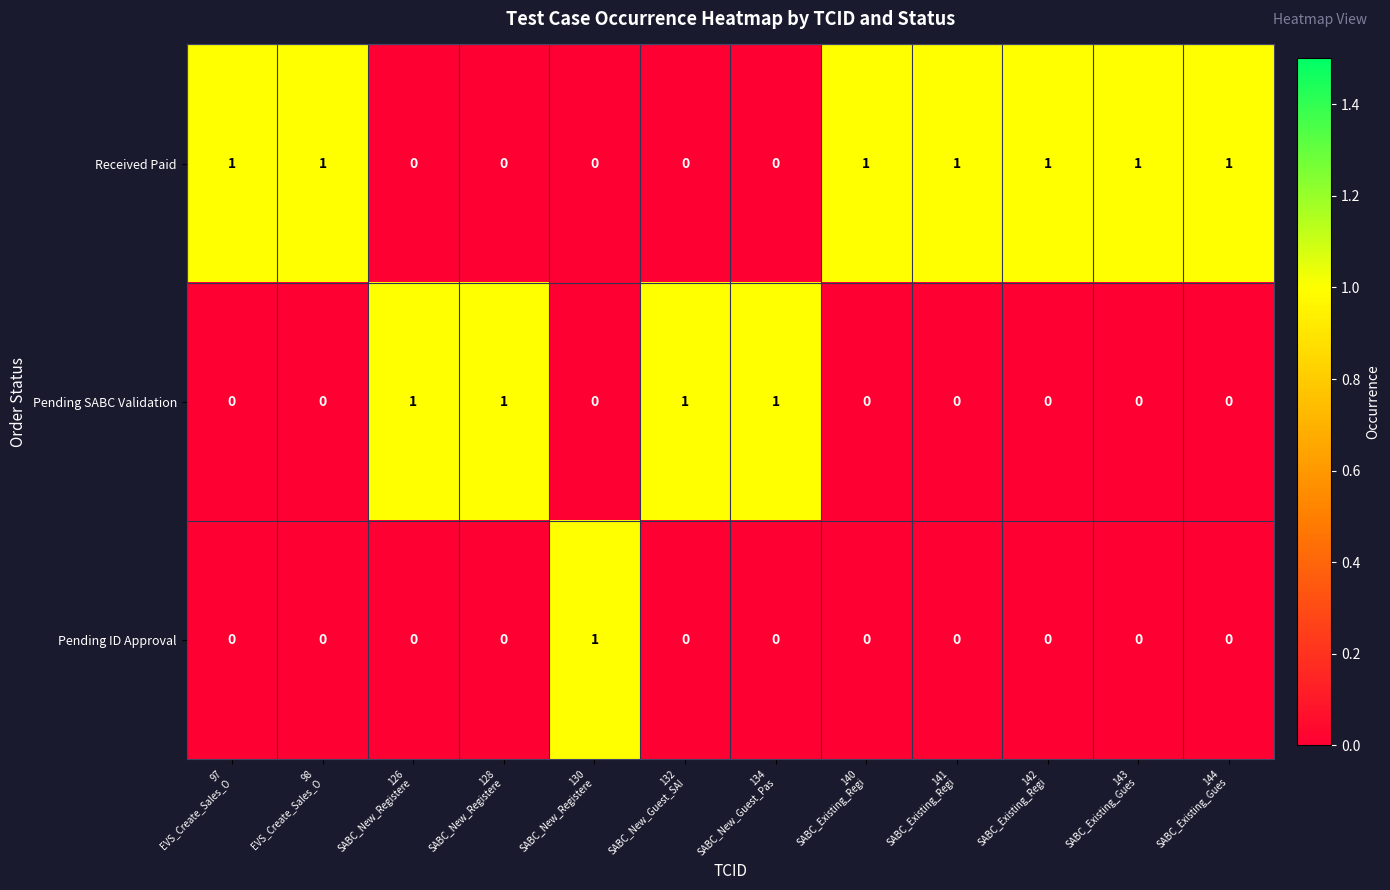

List the series in order of their overall mean, highest first.

Received Paid, Pending SABC Validation, Pending ID Approval